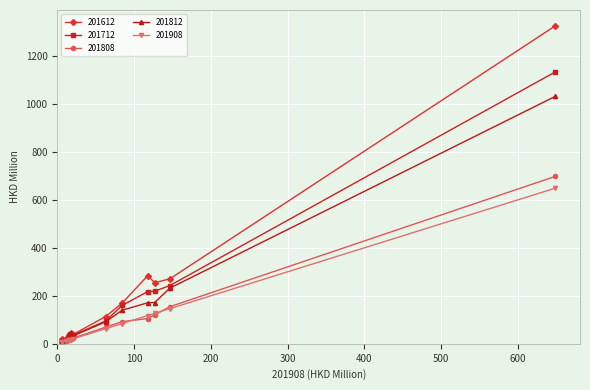

What is the maximum value shown in the chart?

1325.2